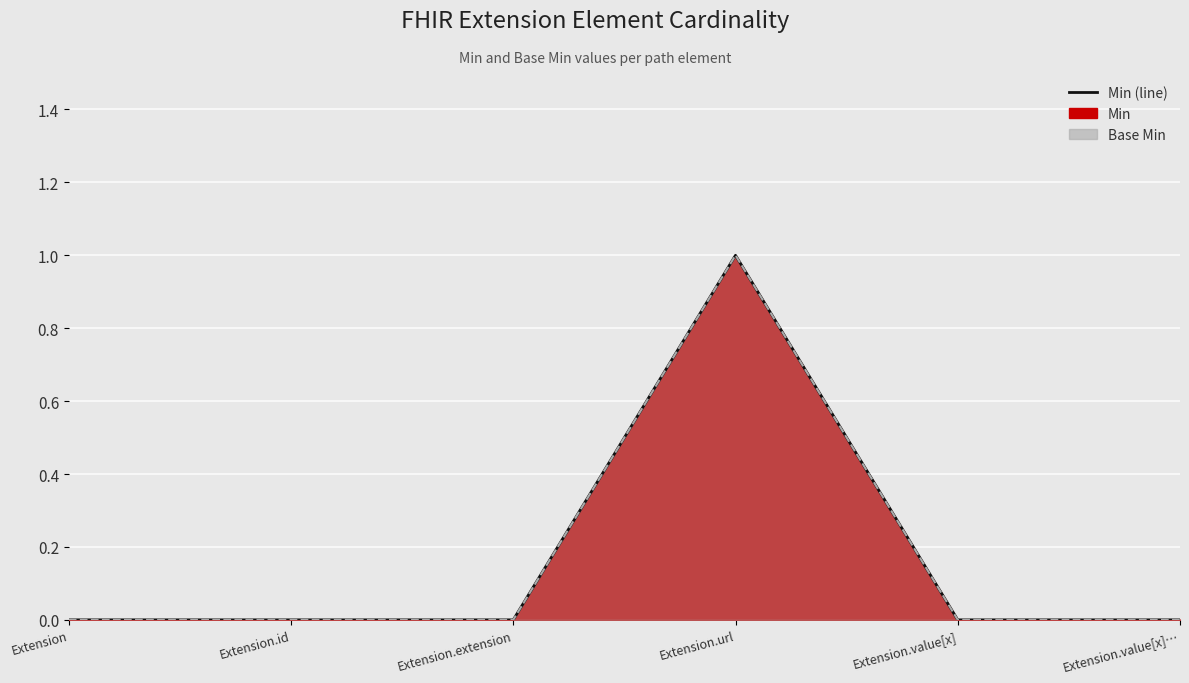

At Extension.value[x]…, list the series in order from largest to smallest.

Min (line), Base Min (line)